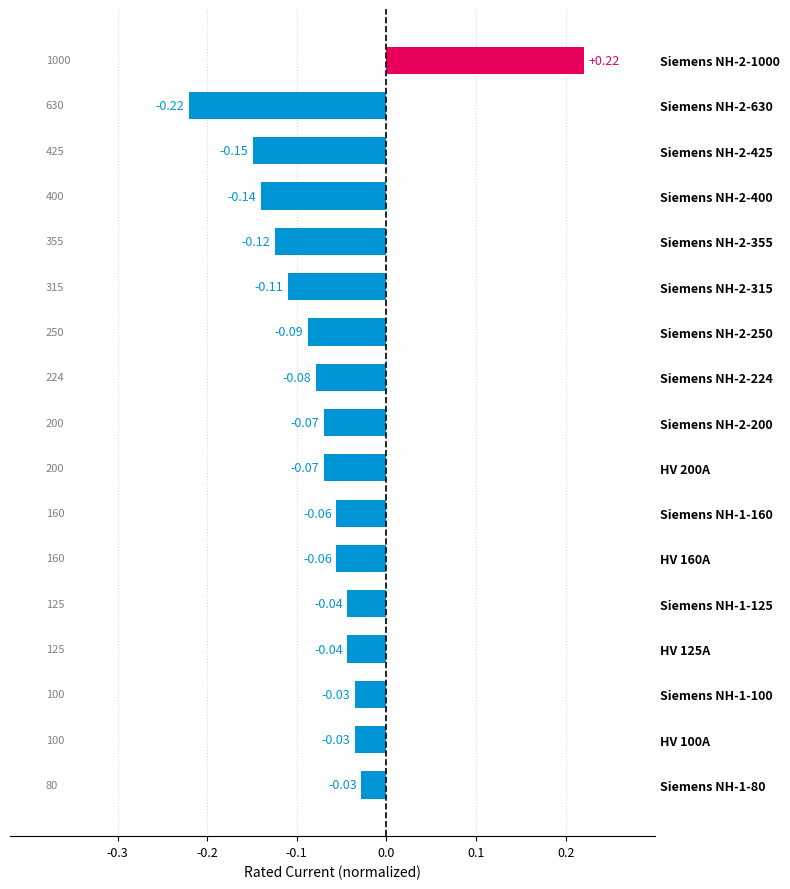

Between Siemens NH-1-80 and Siemens NH-2-425, which is larger?

Siemens NH-1-80